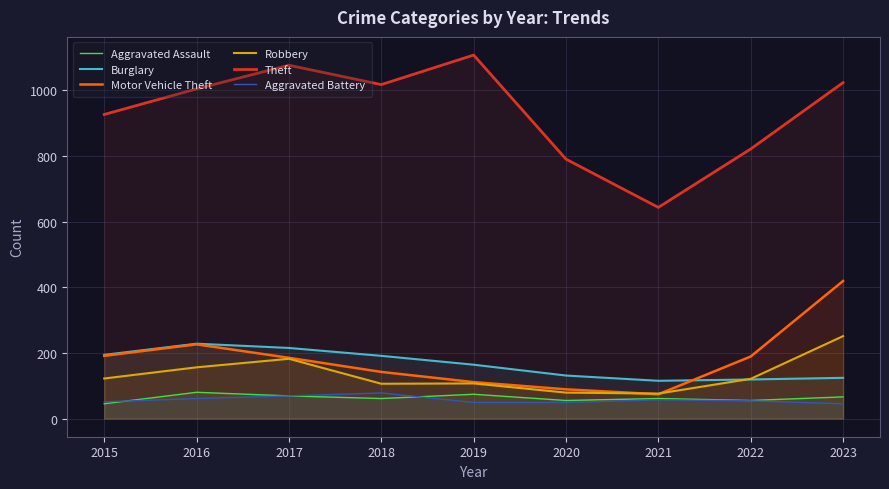

What is the sum of all Theft values?

8407